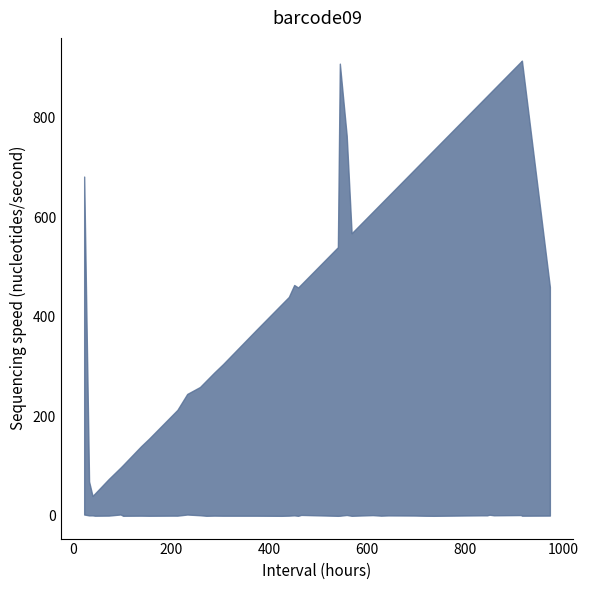

What is the sum of the labels values at 27 and 36?

1218.0